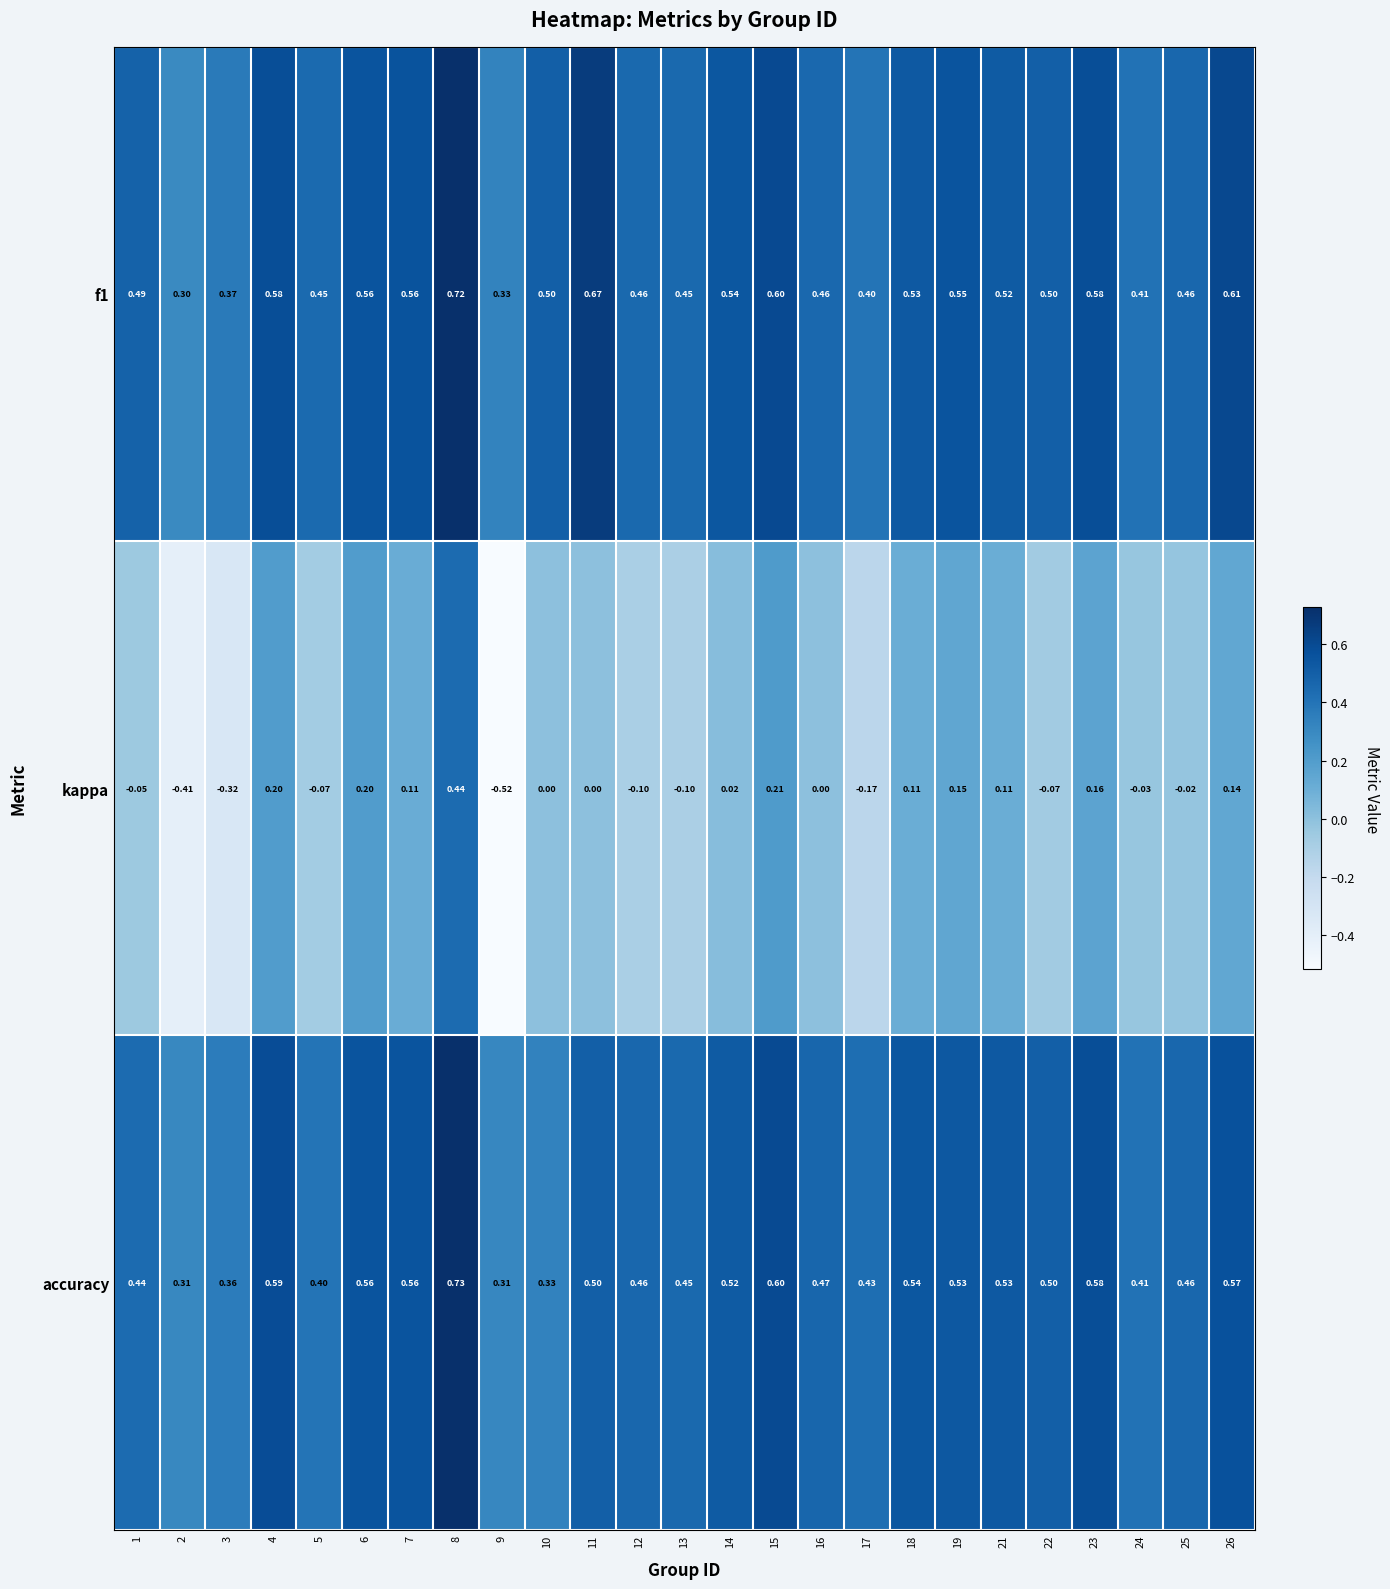

Which series changed the most between 4 and 19?

accuracy